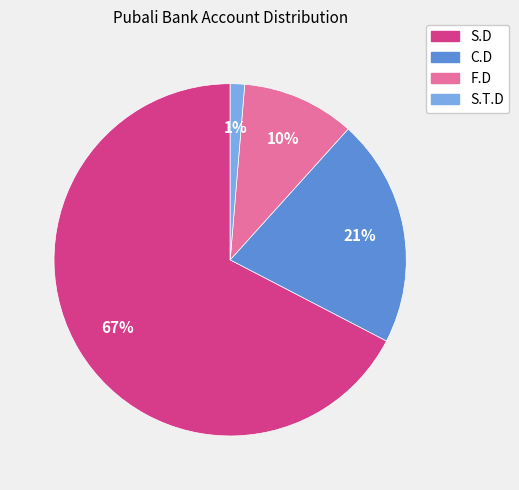

The F.D slice represents 24% of the pie. True or false?

False